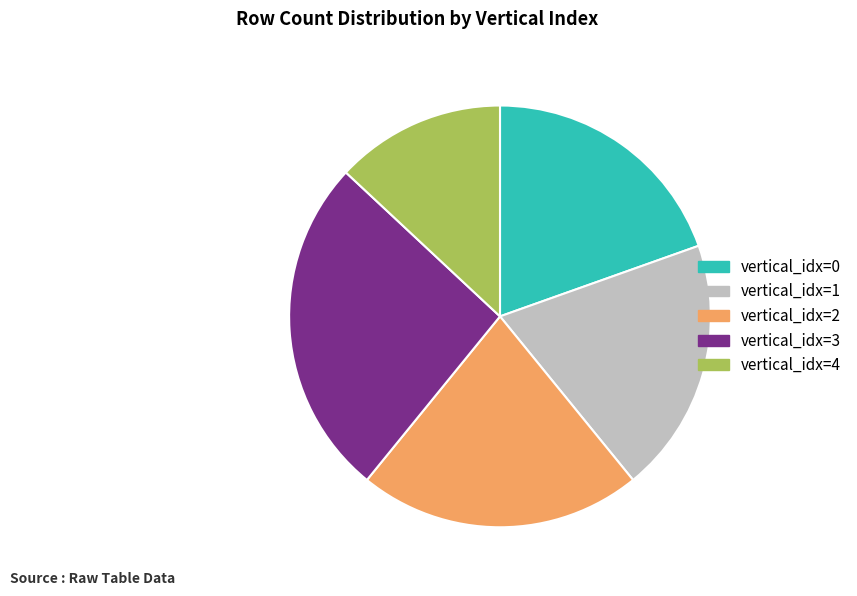

Does any single category account for the majority?

No